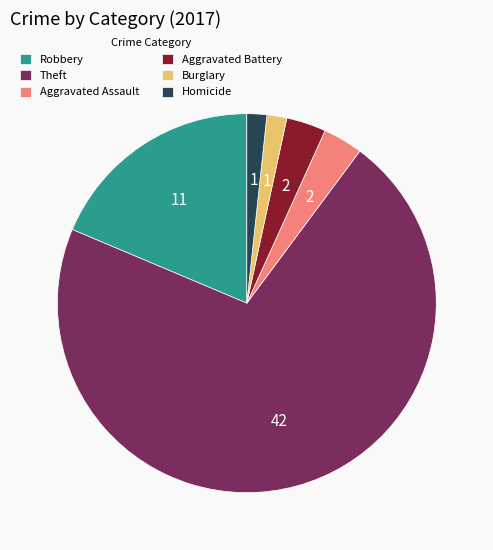

Which slice is the largest?

Theft